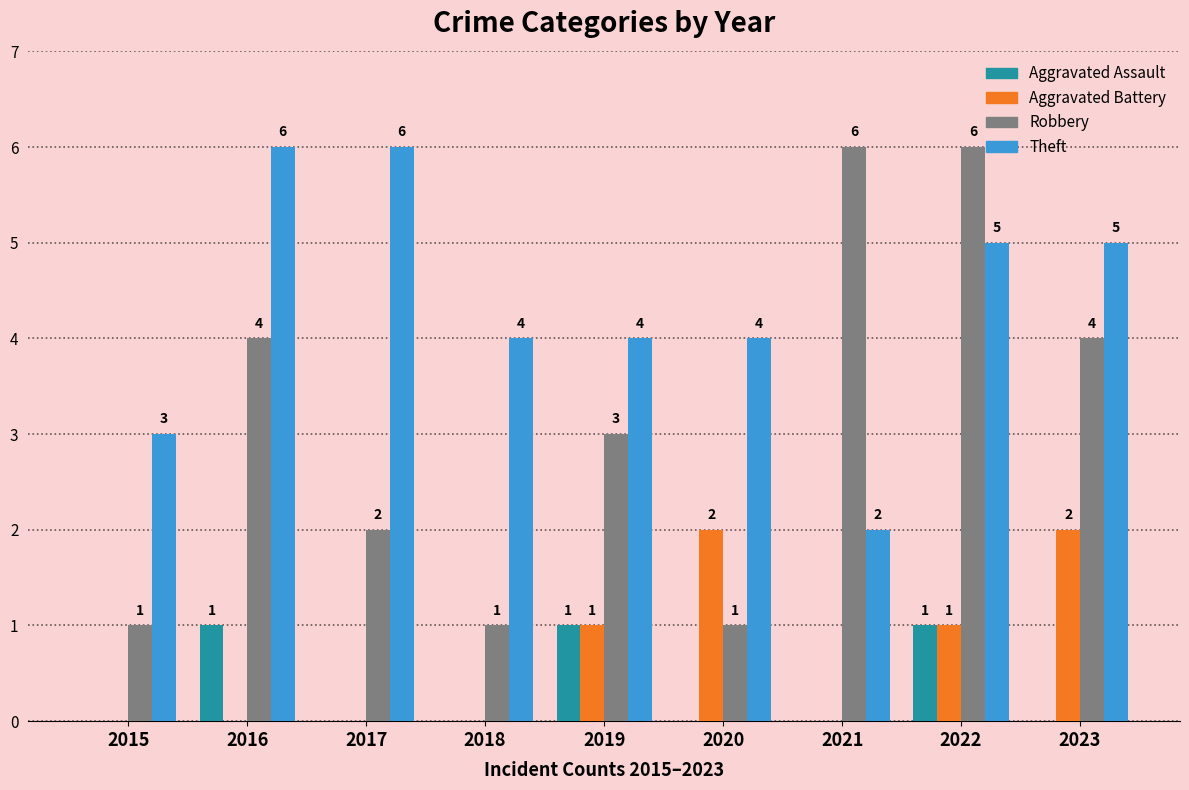

The Aggravated Assault series shows 0 at 2020. True or false?

True